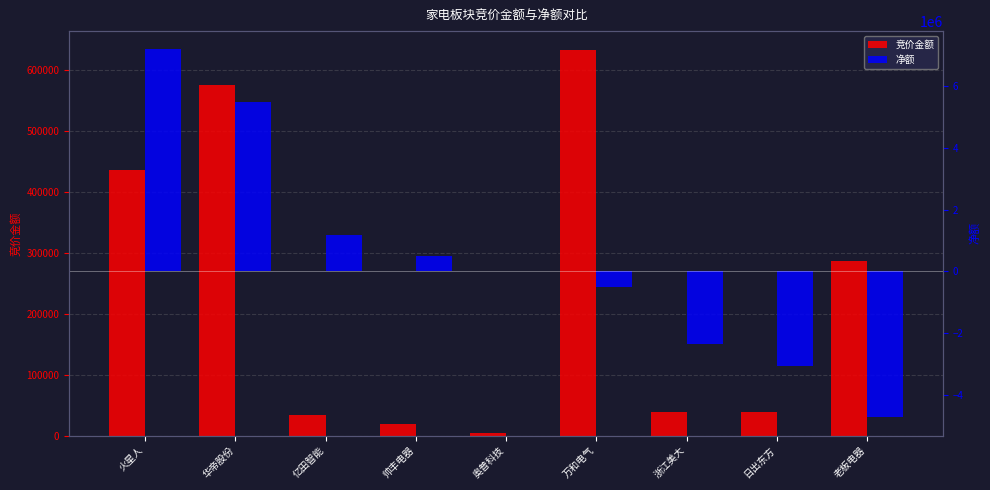

How many groups of bars are there?

9